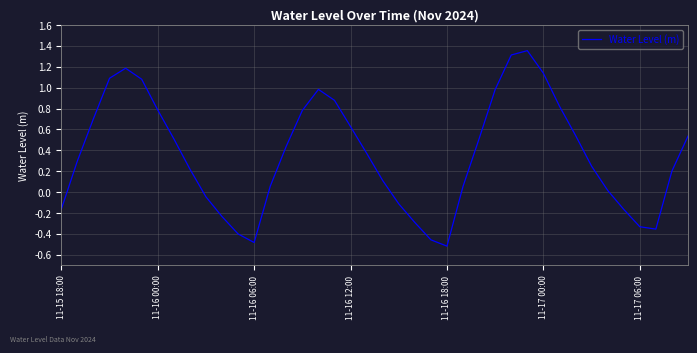

Does the chart display data point markers on the line(s)?

No